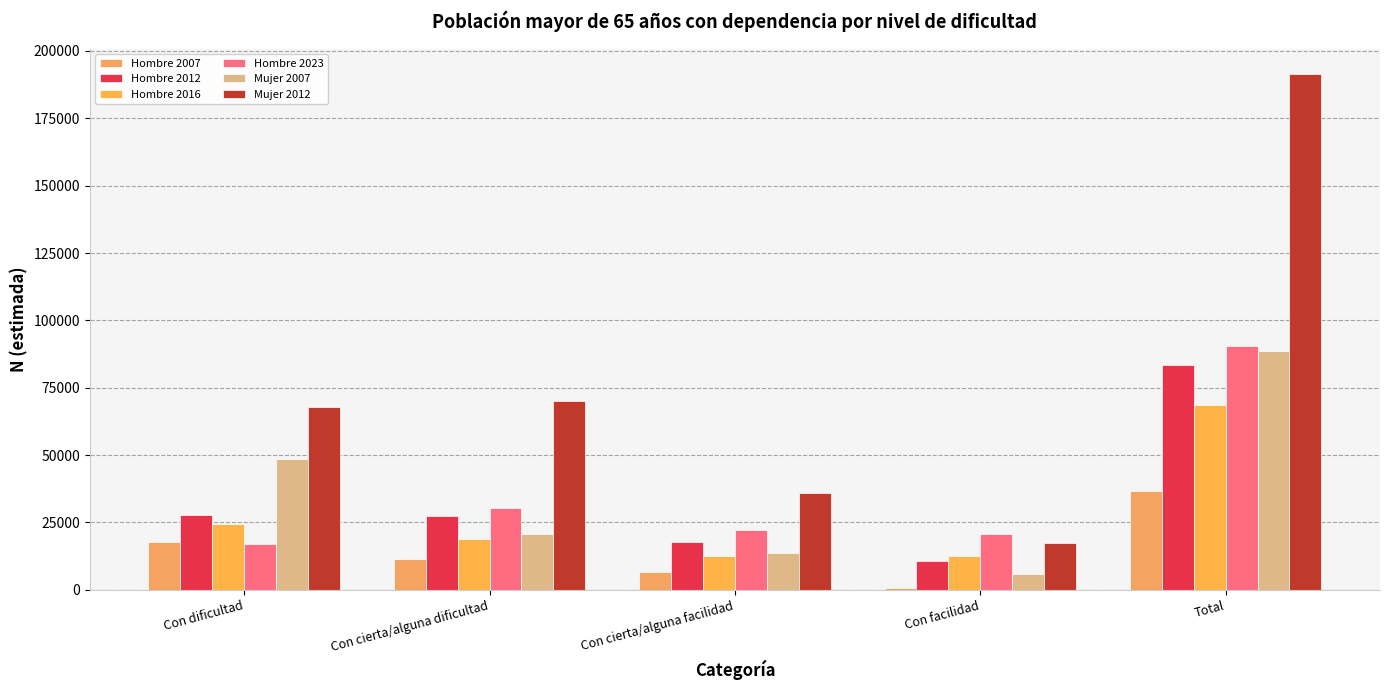

Which series has the largest total across all categories?

Mujer 2012